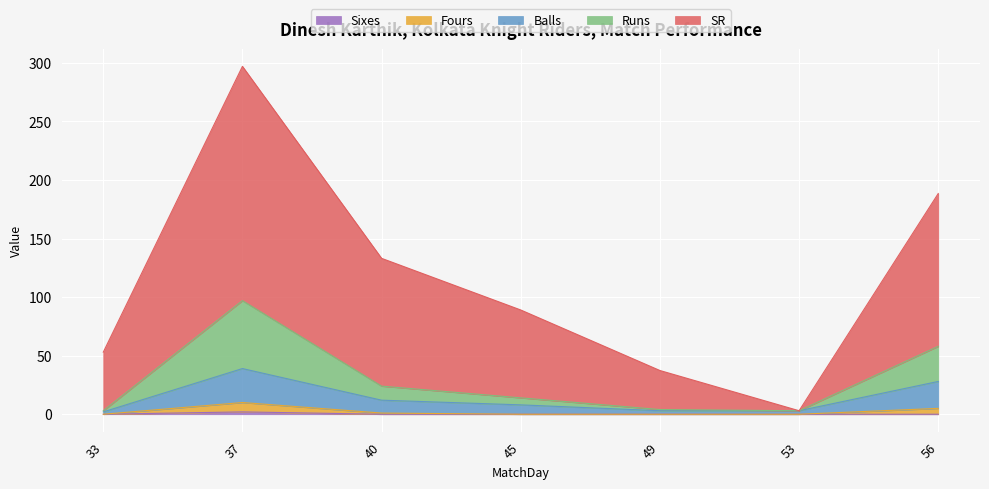

The value of Balls at 49 is 1.7. True or false?

False